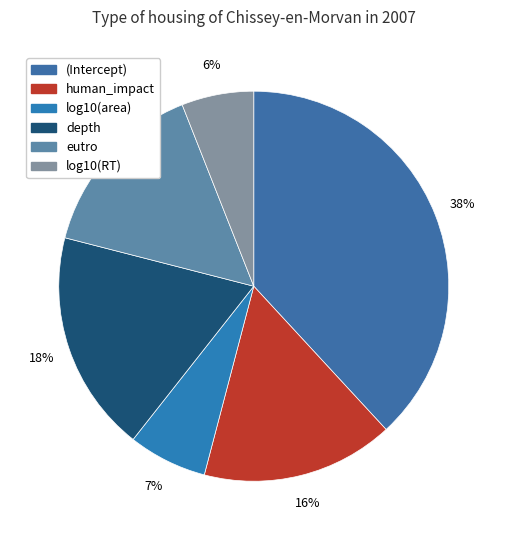

Which category has the smallest portion of the pie?

log10(RT)